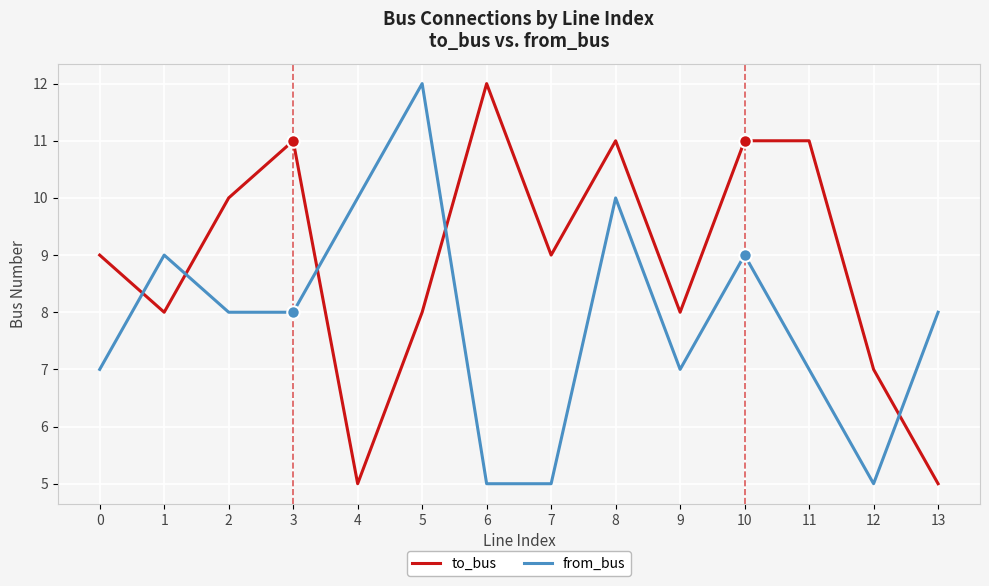

Count the from_bus values in the range 7 to 9.

8